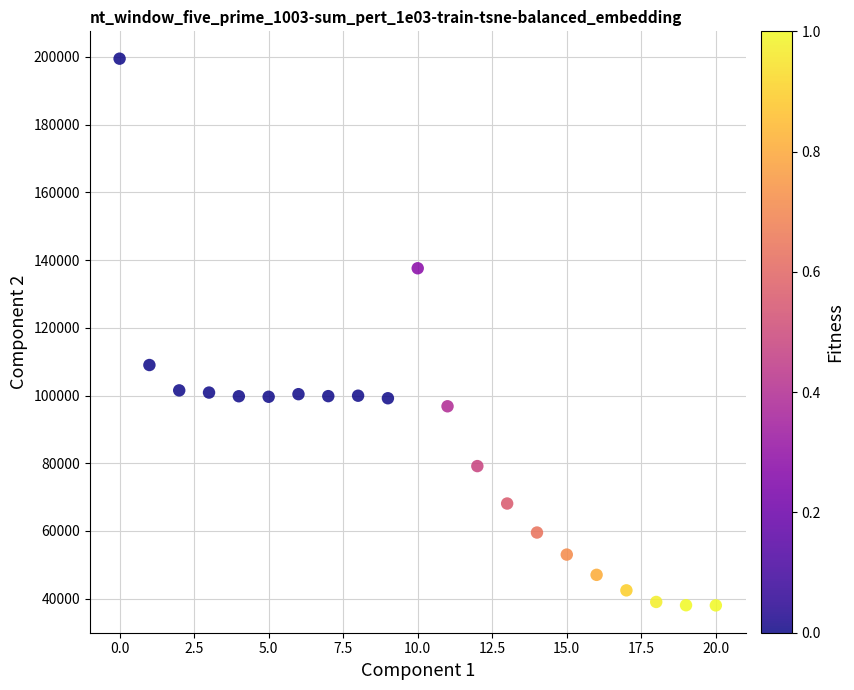

What is the range of Y values (max minus min)?

161503